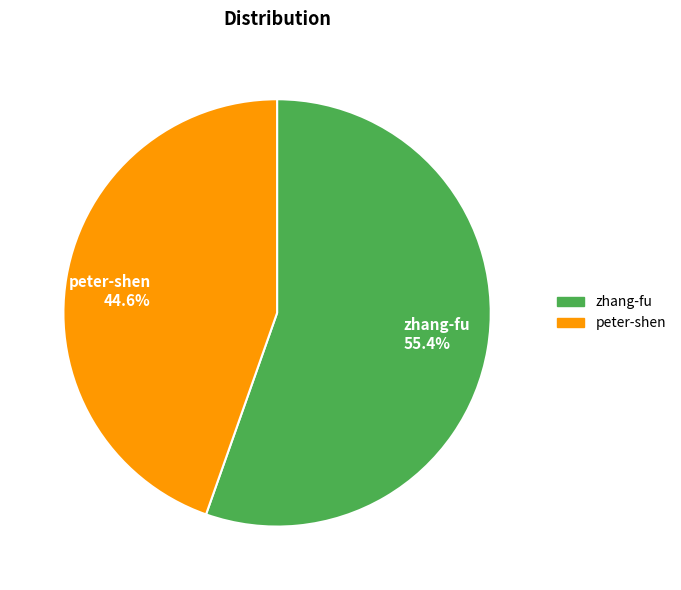

How many slices are in this pie chart?

2